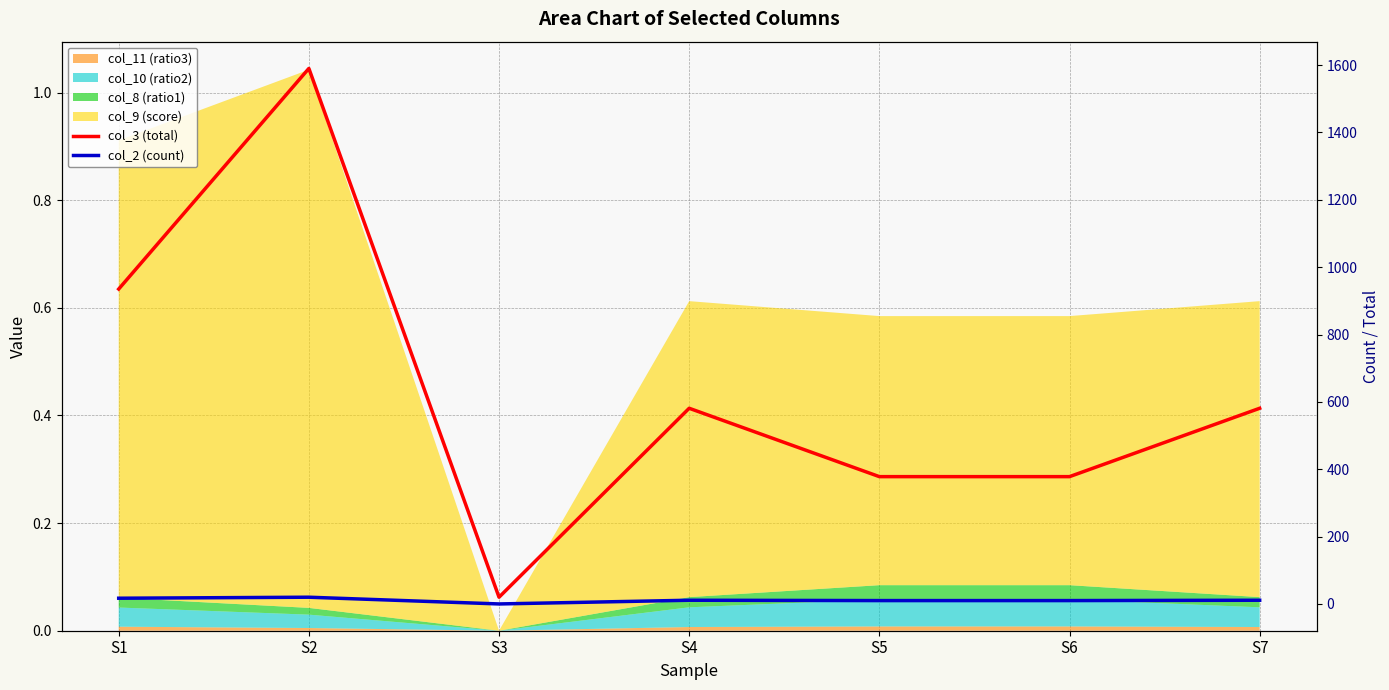

How many lines are shown in the chart?

2